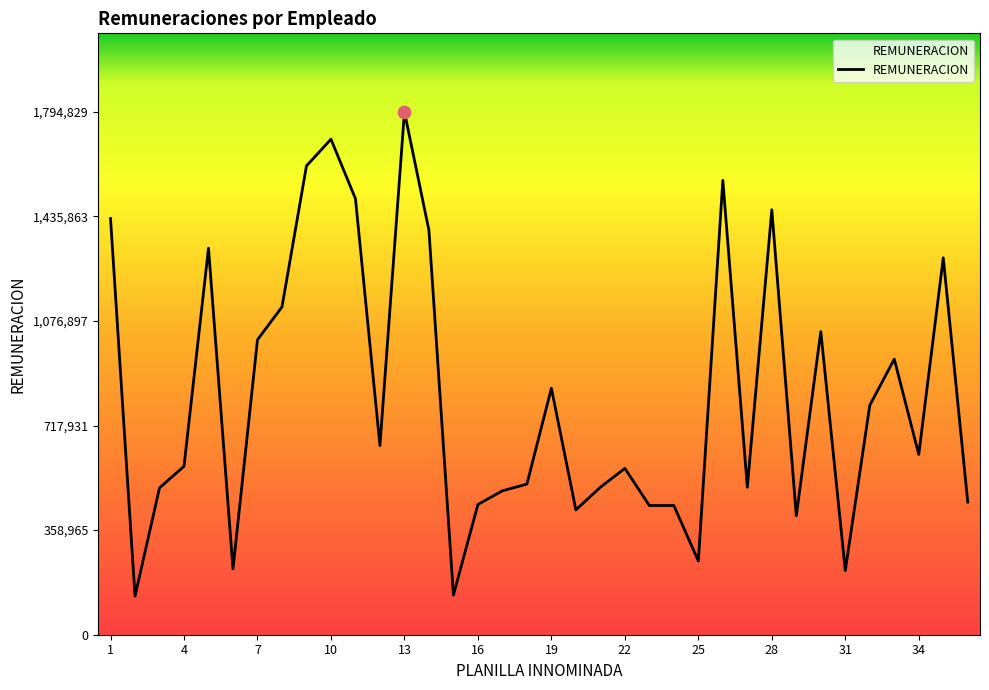

What is the maximum value shown in the chart?

1794829